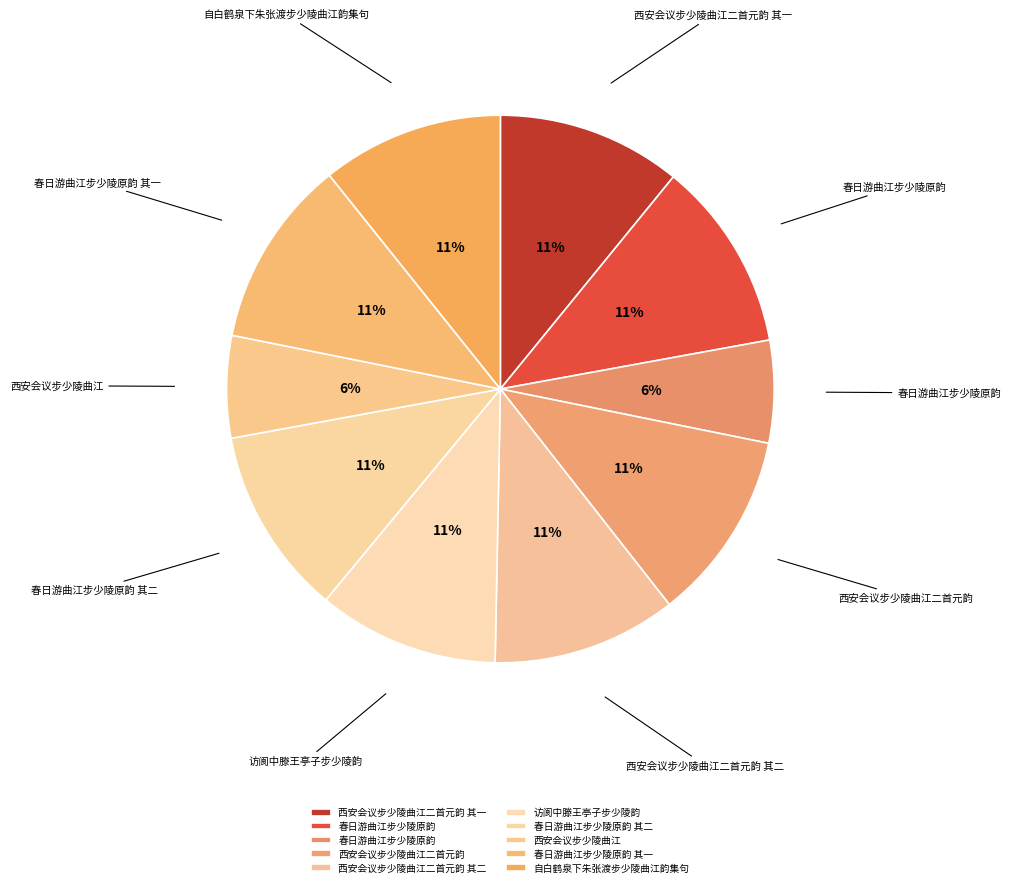

How many slices are in this pie chart?

10